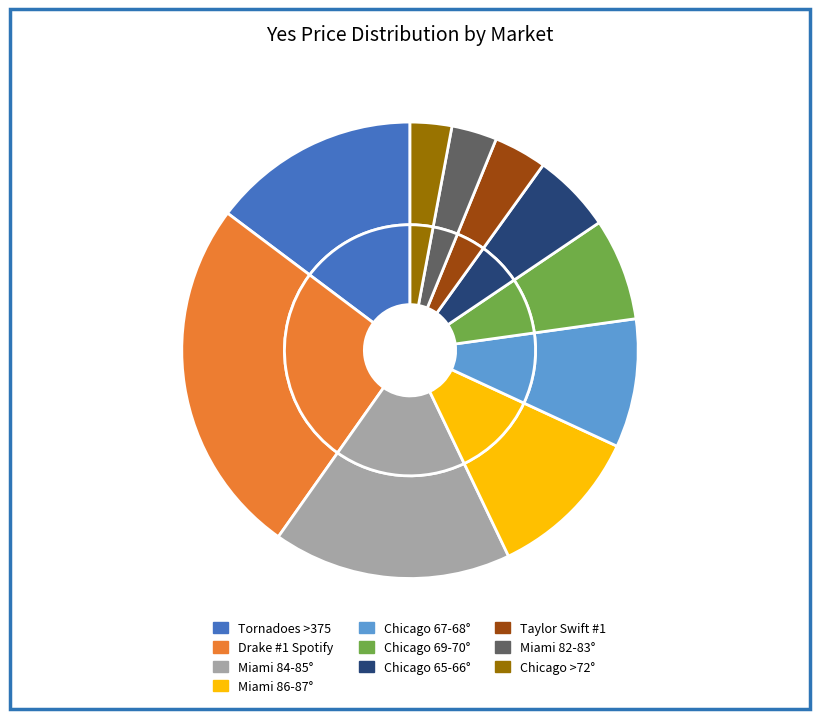

Which has a higher value, Tornadoes >375 or Drake #1 Spotify?

Drake #1 Spotify